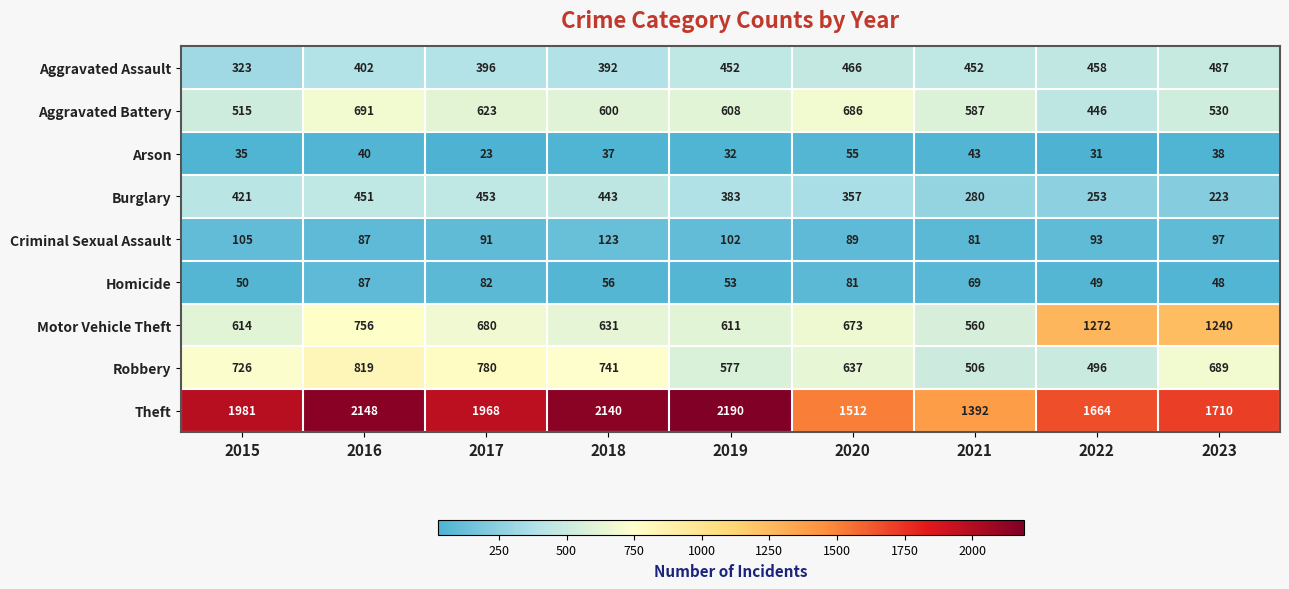

Which category has the lowest value in the Motor Vehicle Theft series?

2021